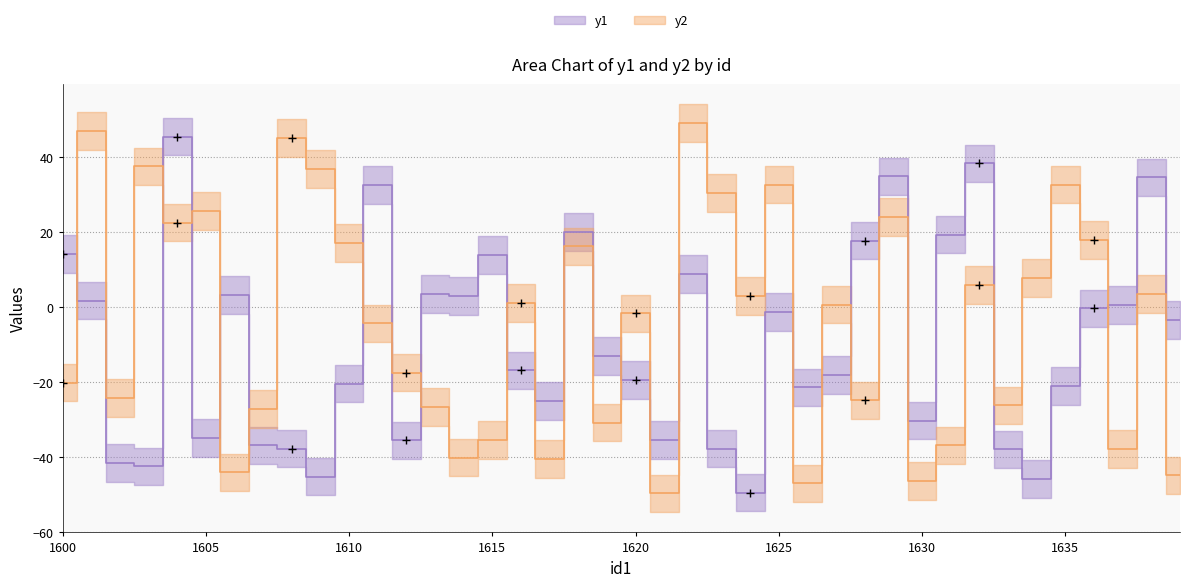

What is the value of the y1 point at the 29th from the left?

17.8